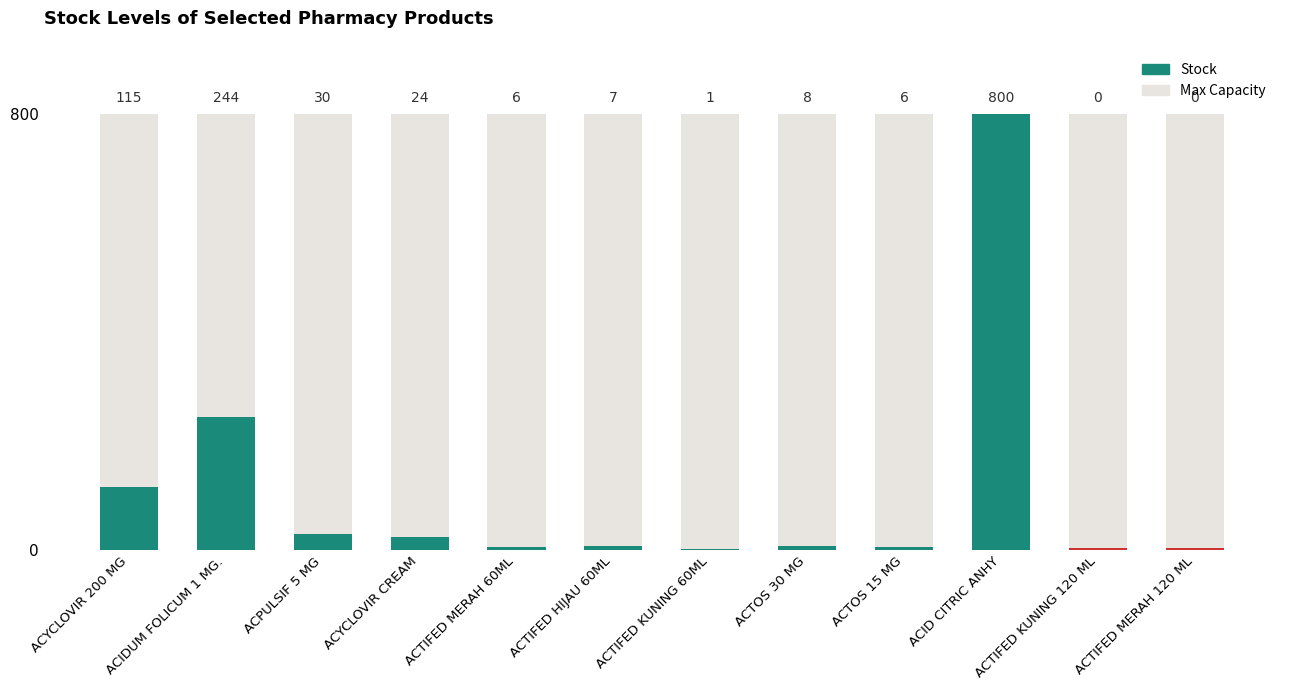

Reading left to right, extract all data points from this chart.

115	244	30	24	6	7	1	8	6	800	0	0